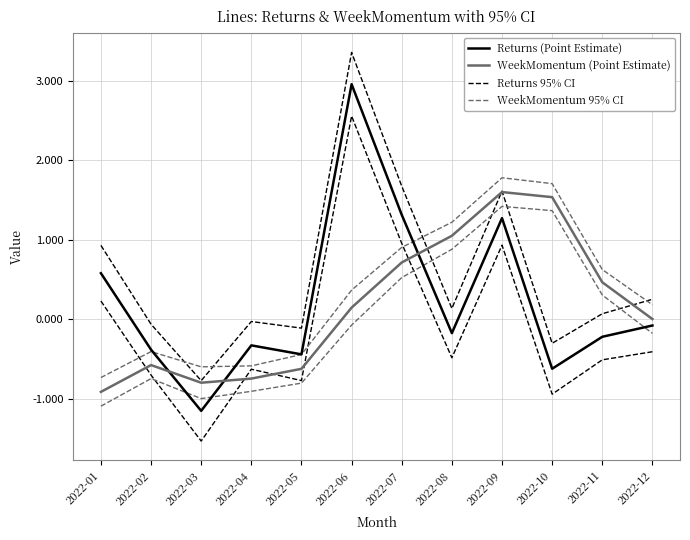

How many data points in WeekMomentum 95% CI are less than 0?

5